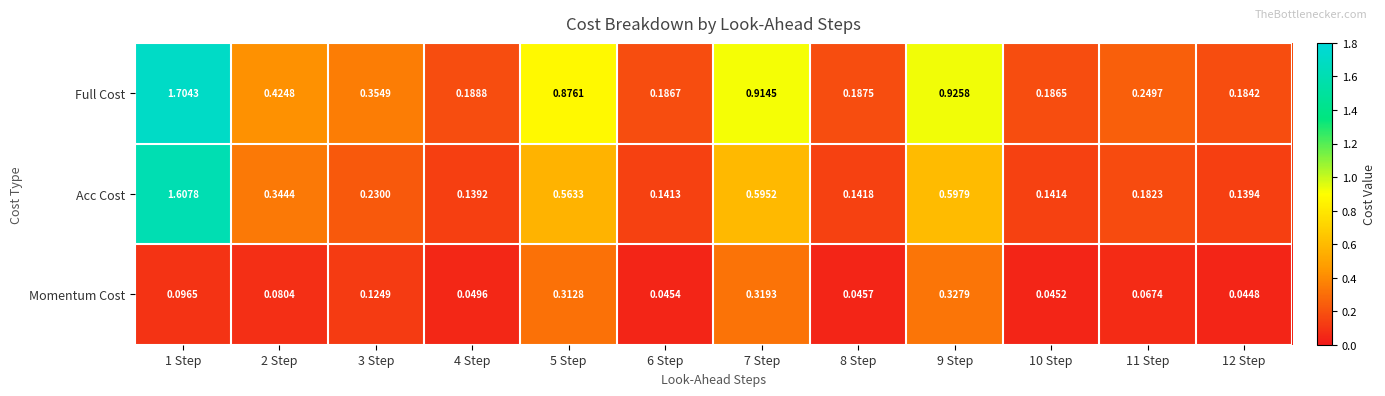

At which category does the chart reach its peak across all series?

1 Step